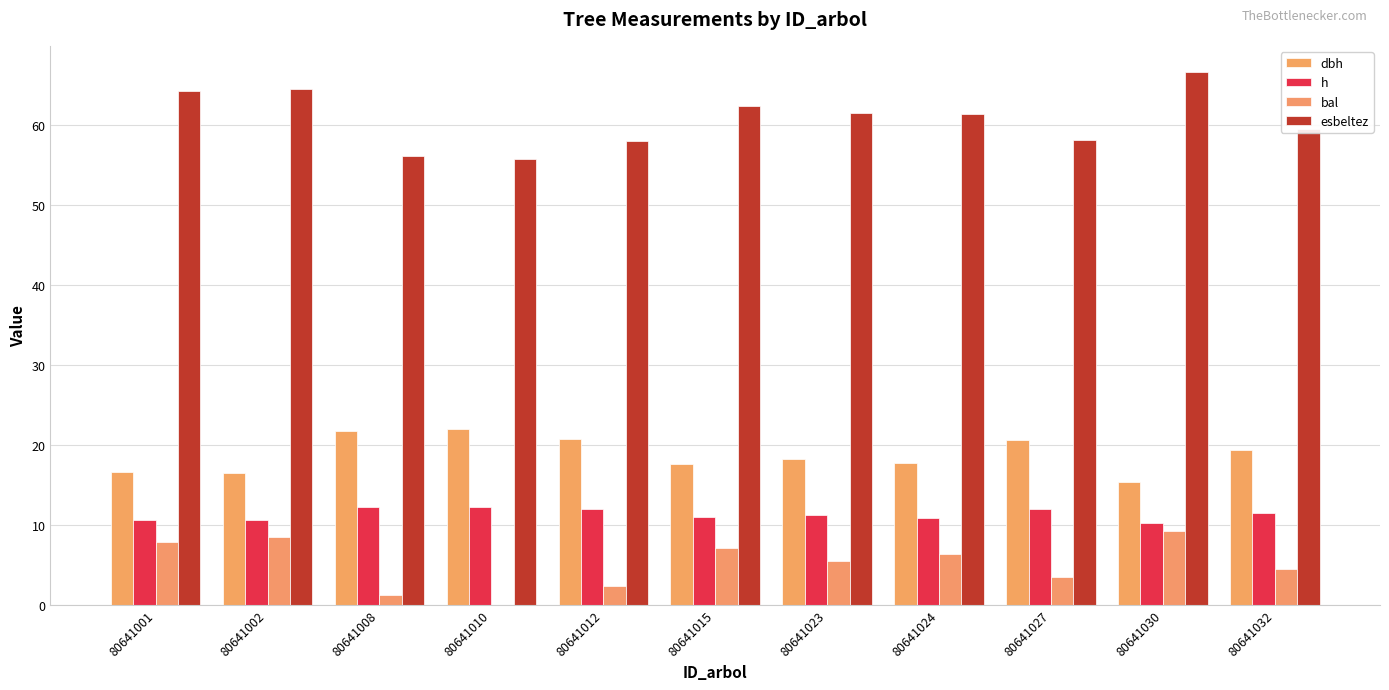

What is the value of the bal bar at the 6th from the left?

7.1